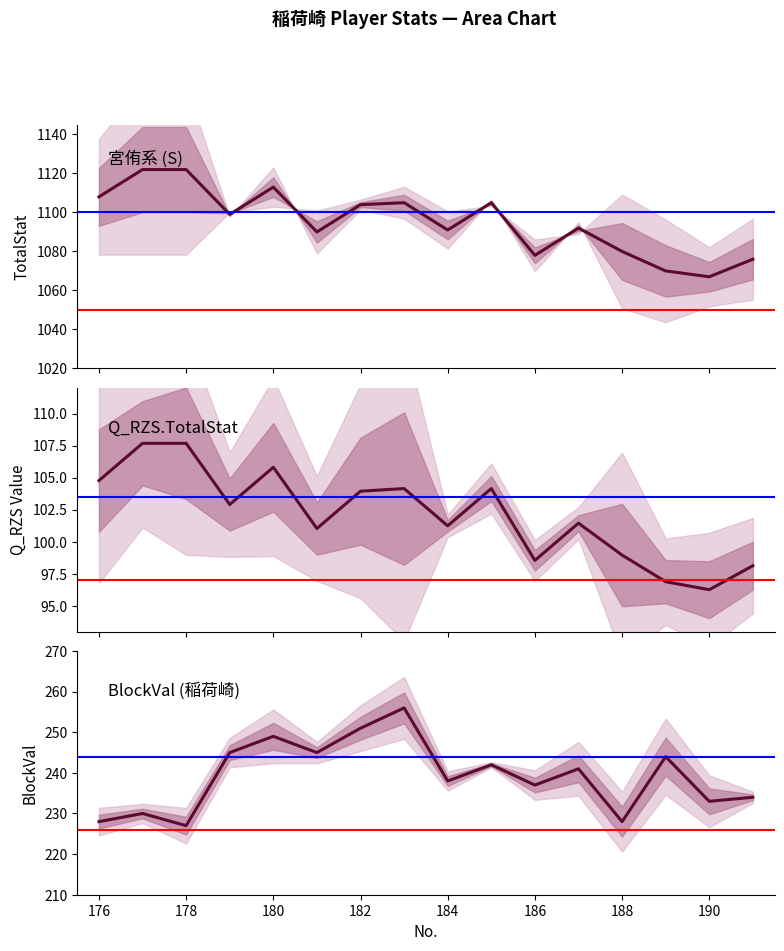

True or false: BlockVal has more than 0 interior local peaks.

True